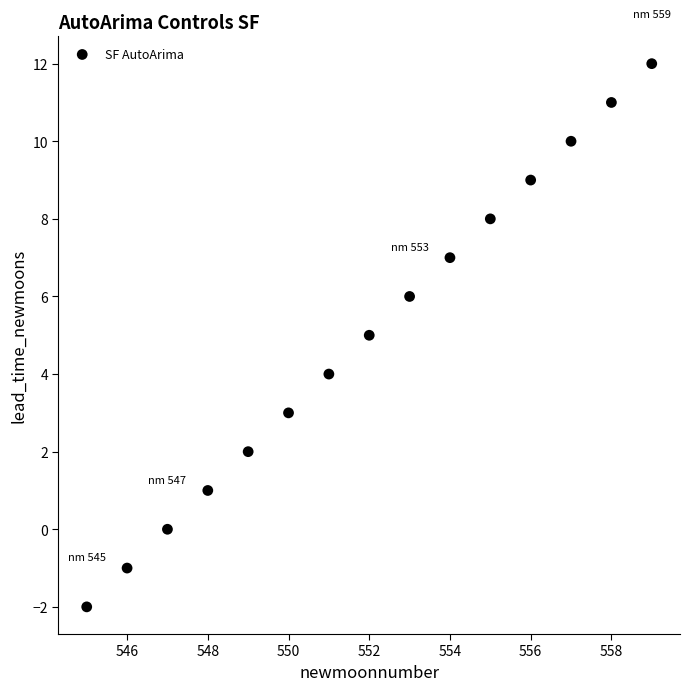

What is the range of Y values (max minus min)?

14